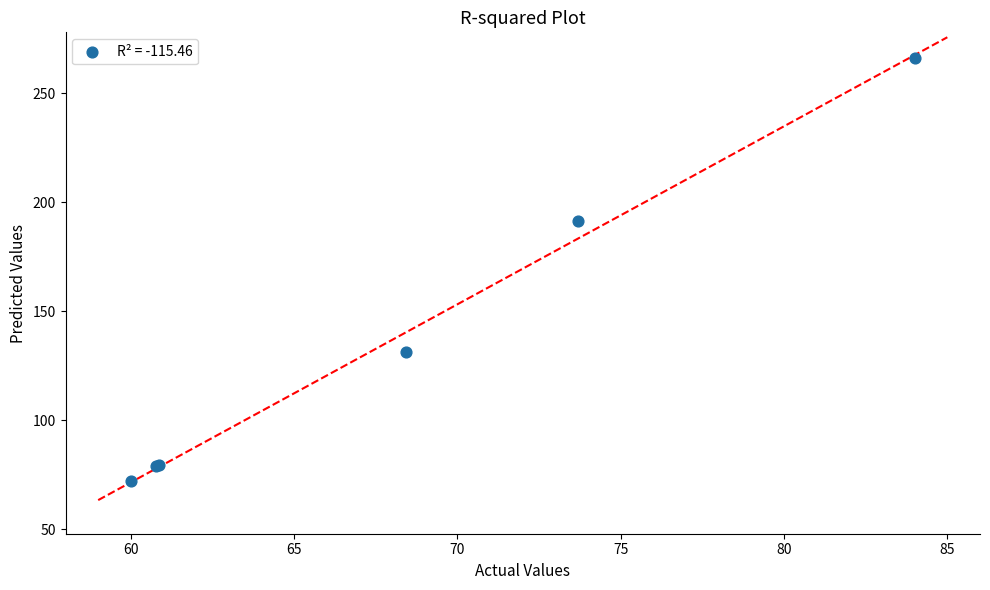

What Y value in the scatter plot is closest to 169?

191.5